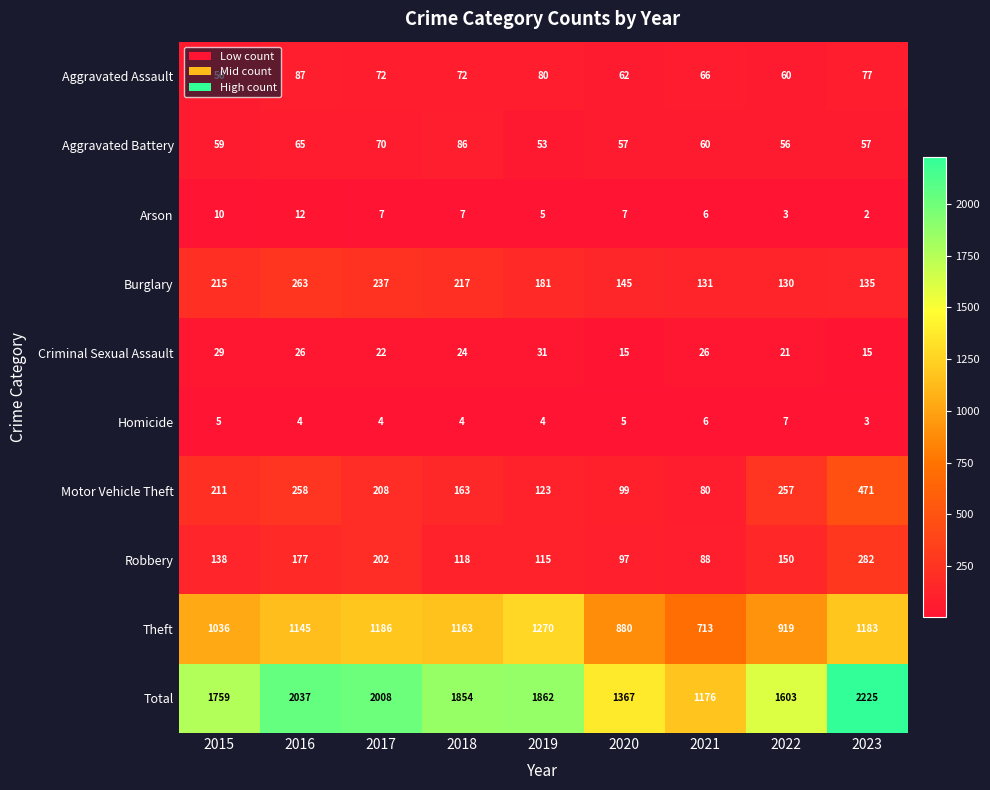

At which category is the sum across all series the highest?

2023